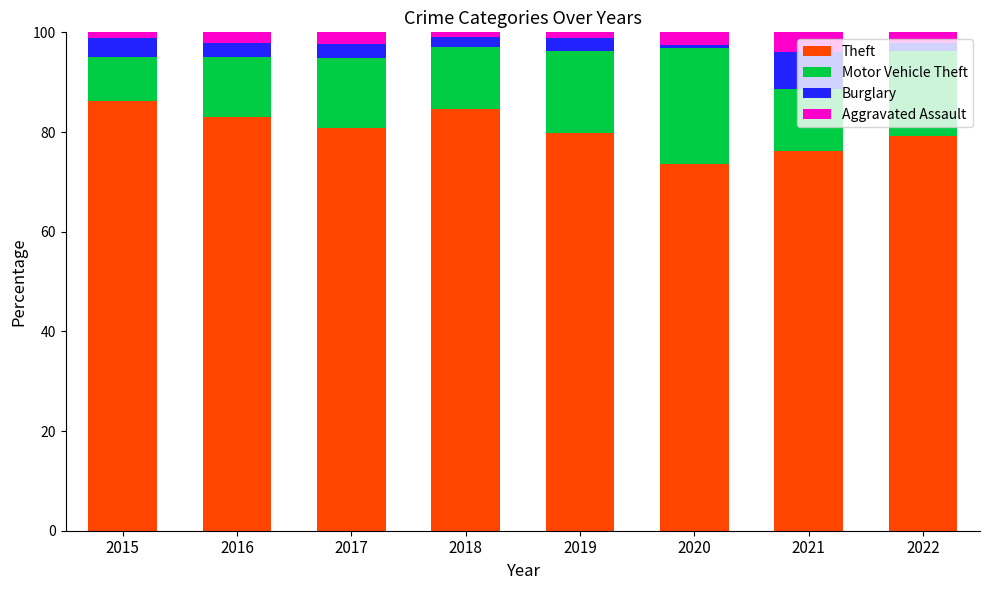

Count the number of categories in the chart.

8